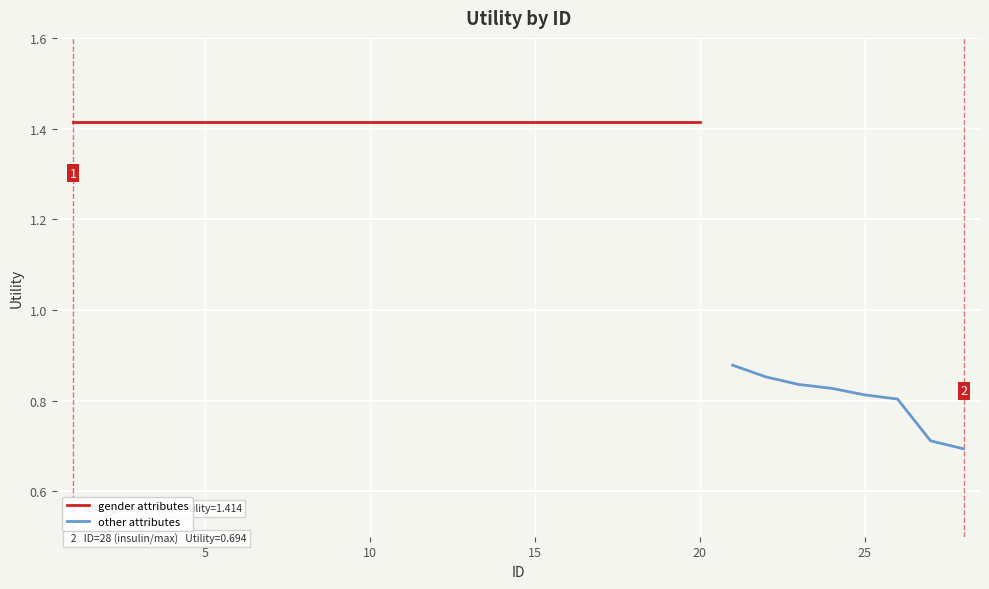

How many categories are shown in the chart?

28